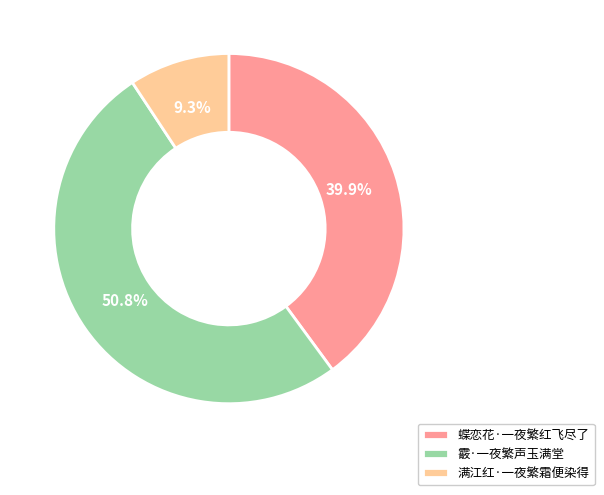

Which has a higher value, 霰·一夜繁声玉满堂 or 满江红·一夜繁霜便染得?

霰·一夜繁声玉满堂